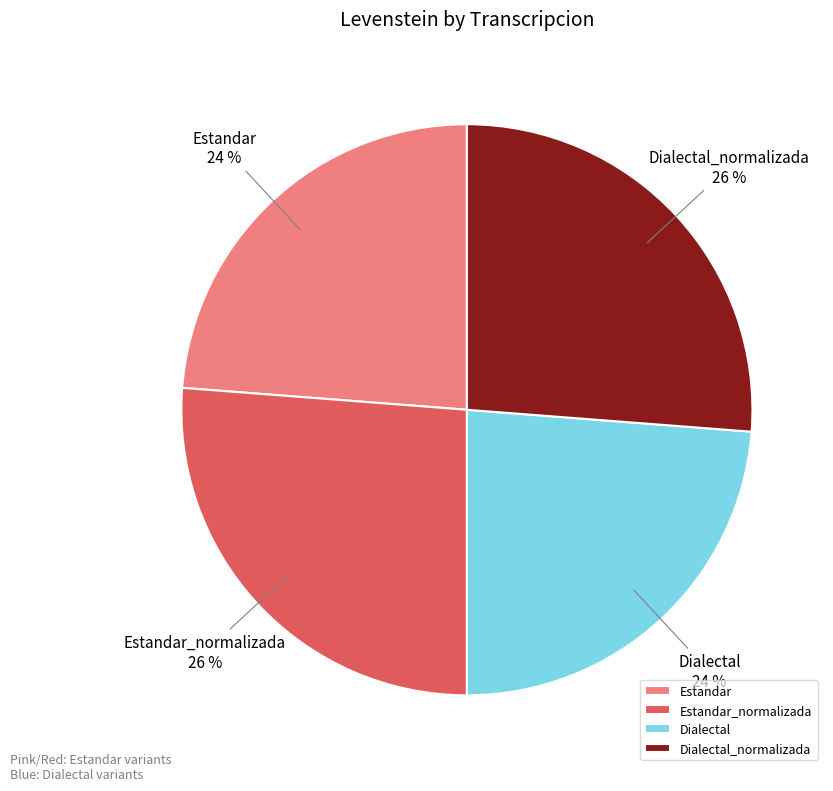

Is there any slice that represents more than half of the pie?

No